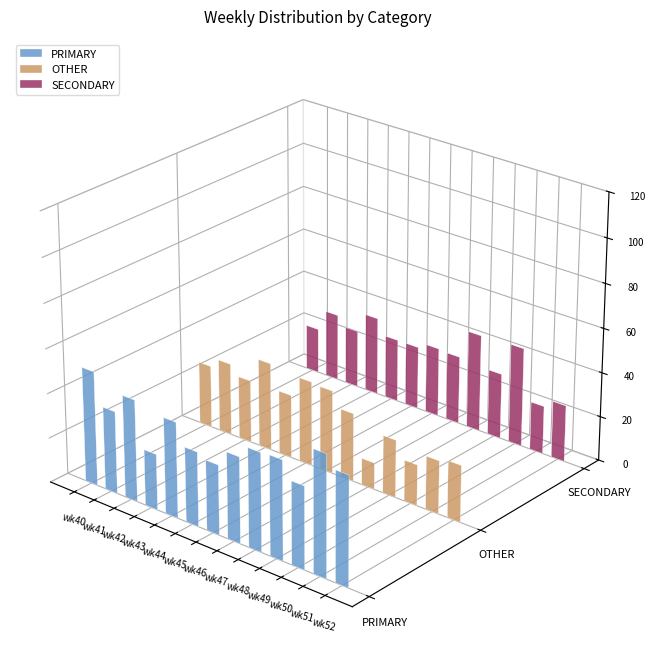

At which label is PRIMARY closest to 39?

wk47